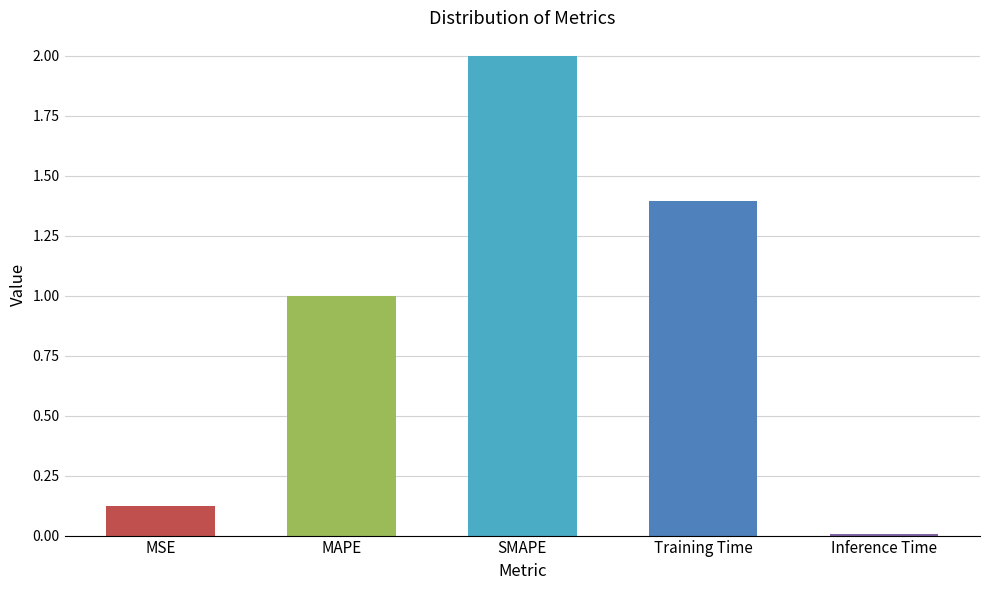

Is it true that the value at Training Time is 0.6?

False